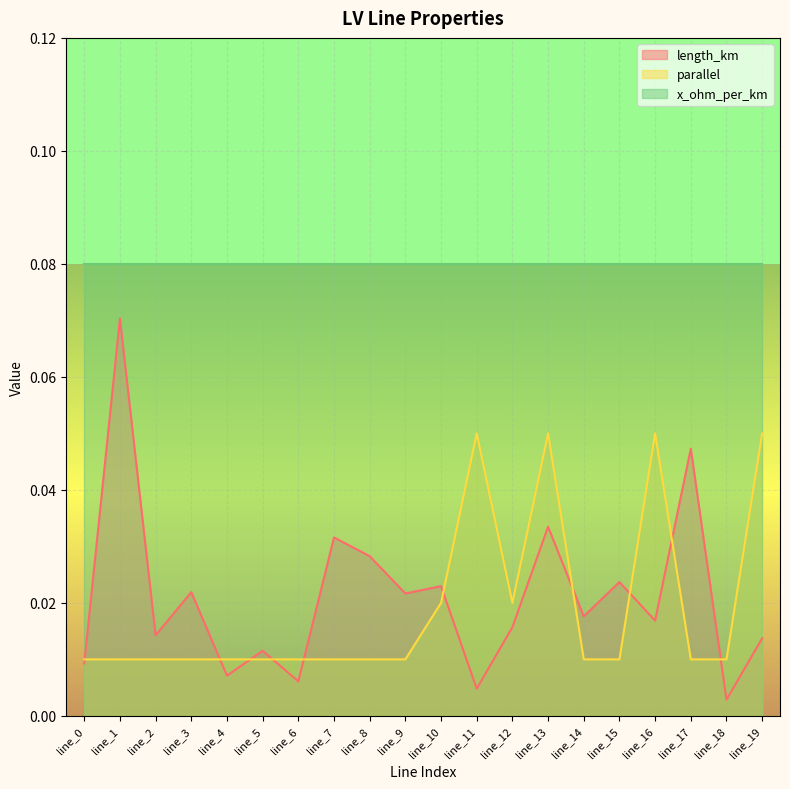

Count the parallel values in the range 0 to 1.

20